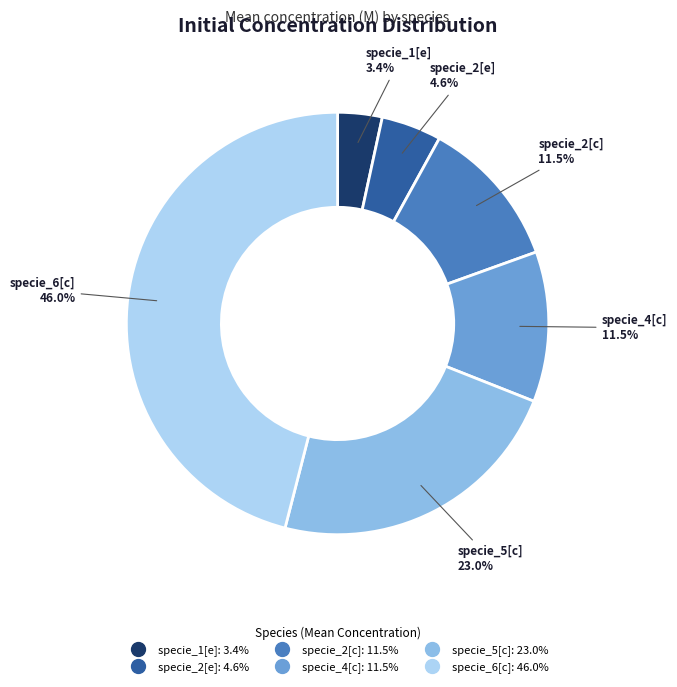

To the nearest percent, what is the difference between the largest and smallest slice percentages?

43%